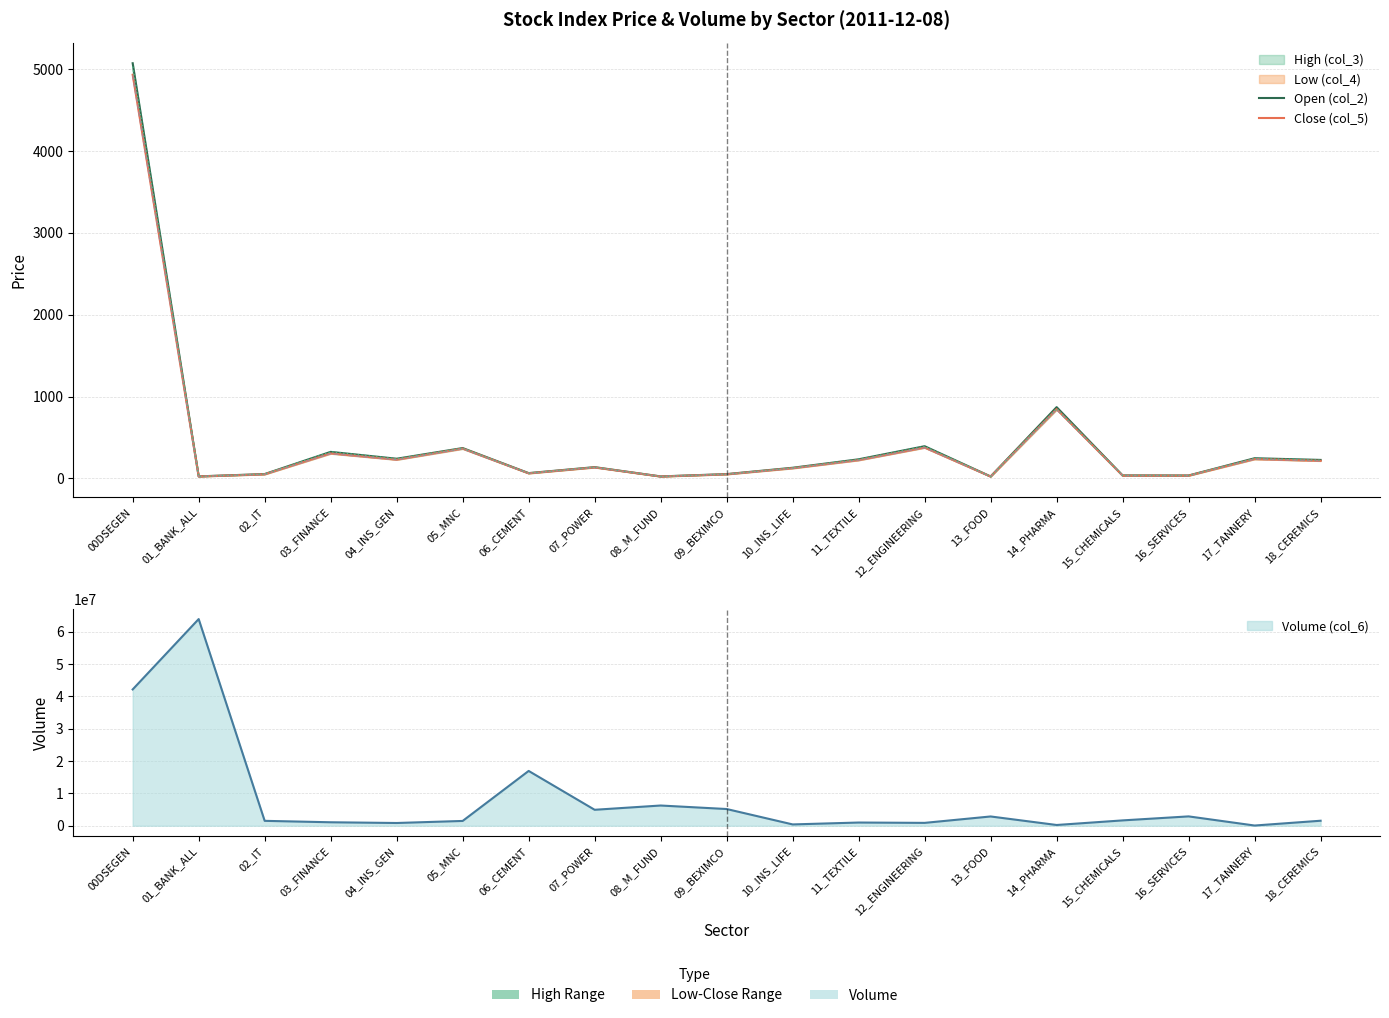

What position from the right is 04_INS_GEN?

15